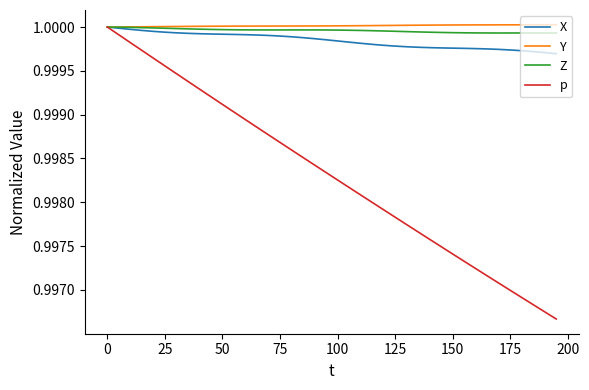

How many lines are shown in the chart?

4